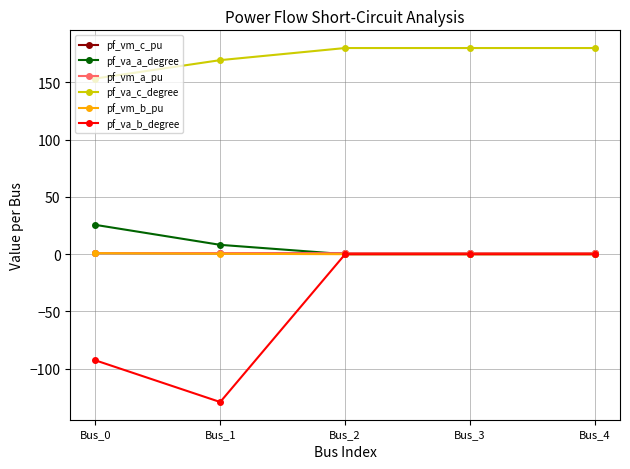

The value of pf_va_c_degree at Bus_3 is 180.0. True or false?

True